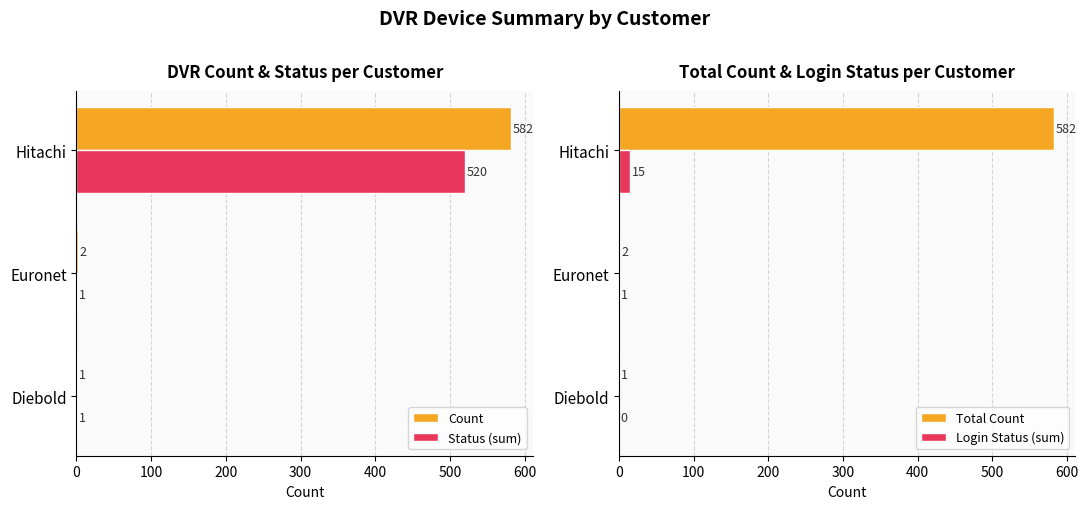

How many bars are there in each group?

4